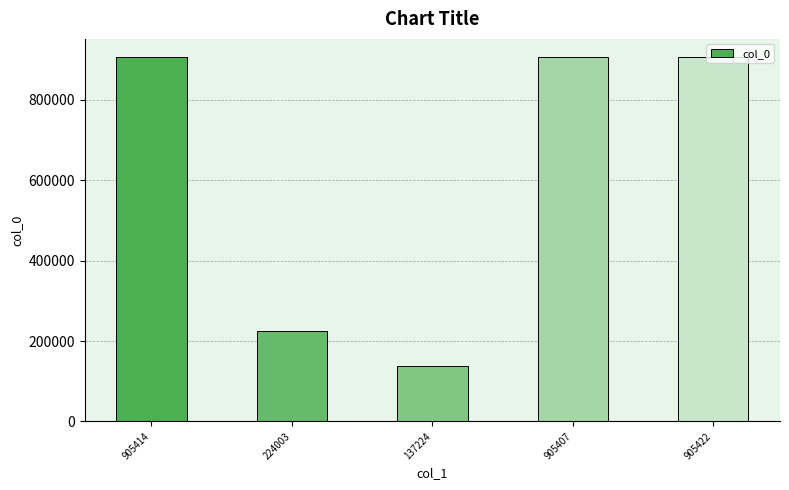

What is the label of the 1st bar from the left?

905414